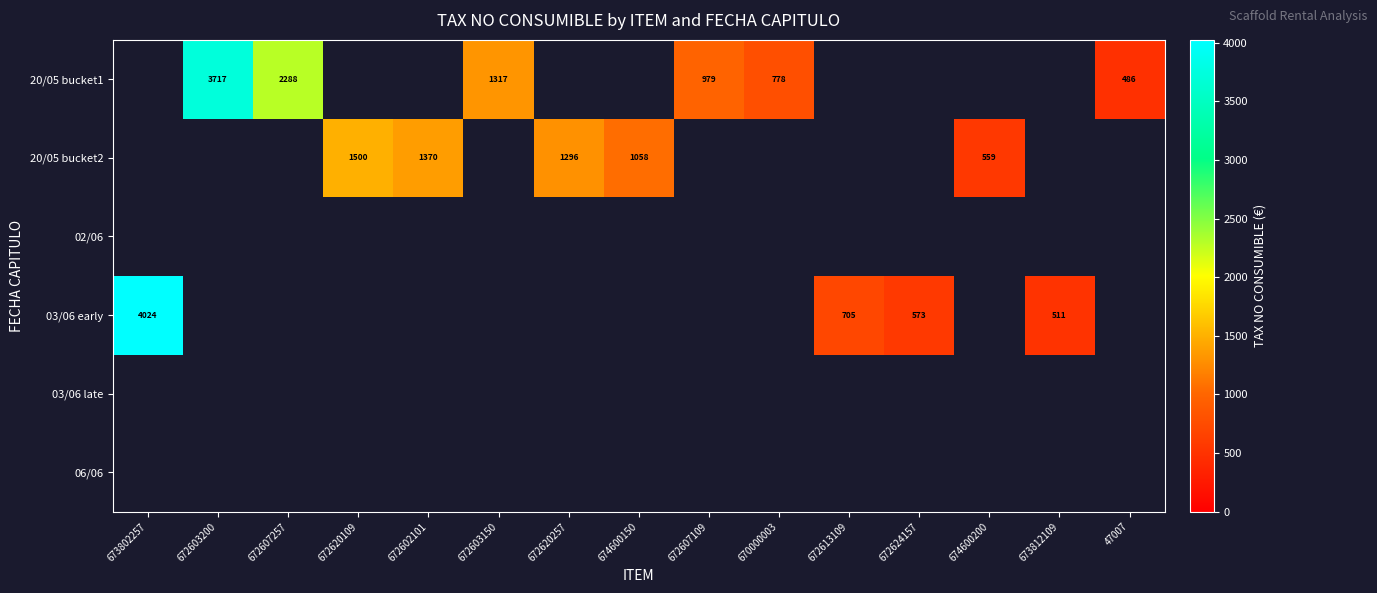

At how many categories does at least one series exceed 1499?

4